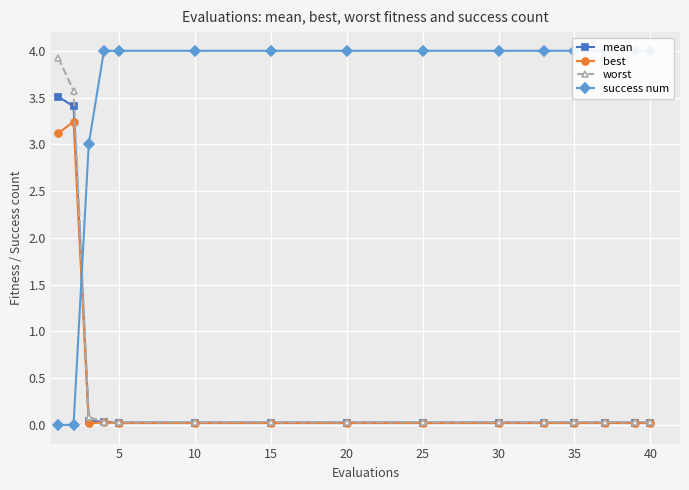

What are all the series names shown in the legend?

mean, best, worst, success num